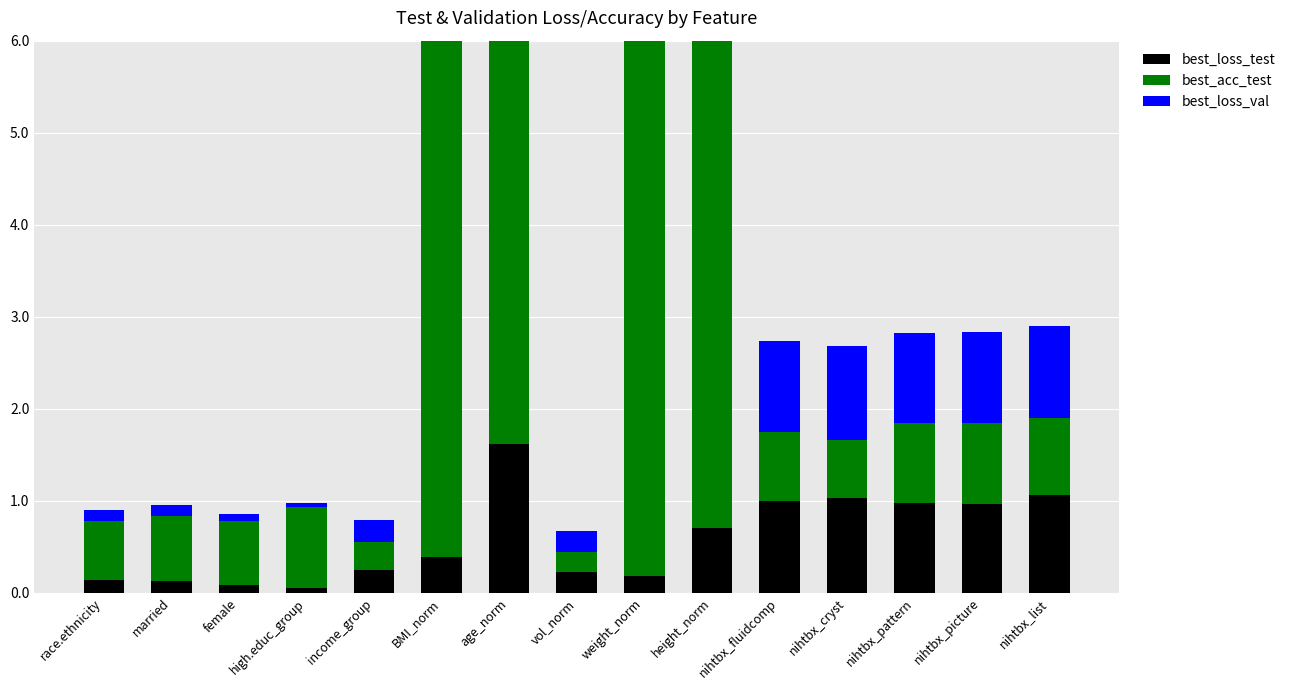

How many series are shown in this chart?

3